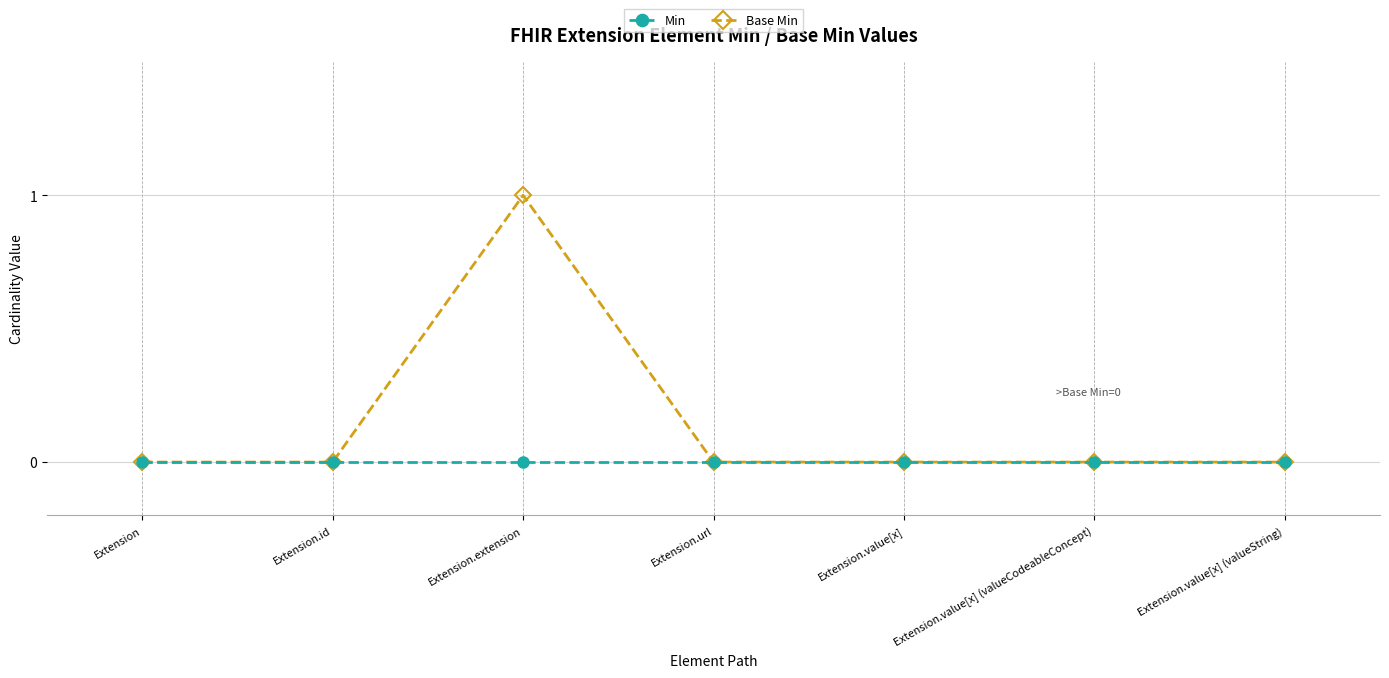

What are all the series names shown in the legend?

Min, Base Min